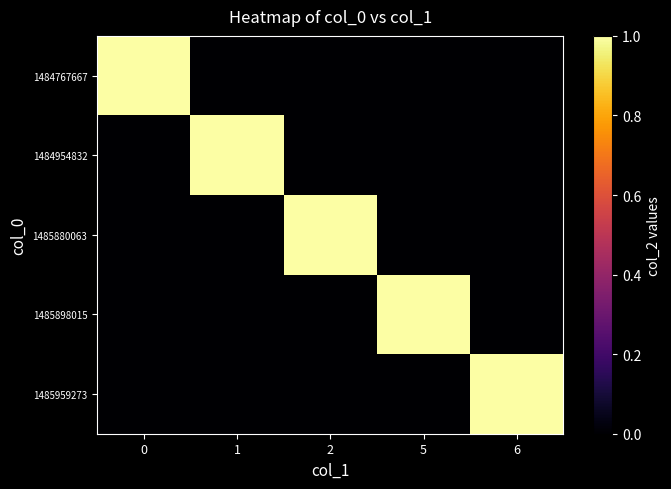

Between 5 and 6, which series saw the biggest shift?

1485898015